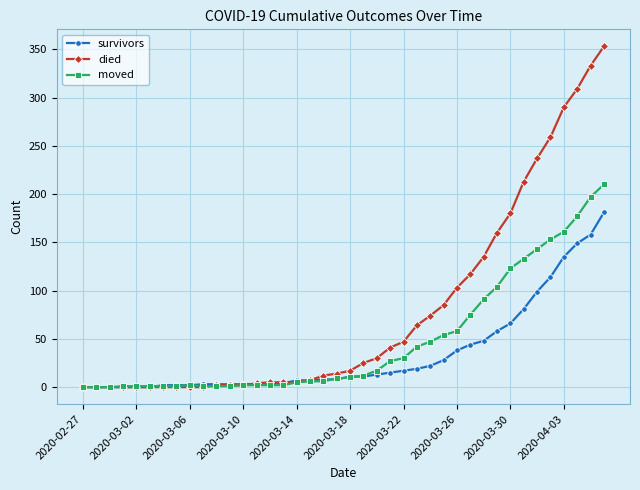

How many categories are shown in the chart?

40